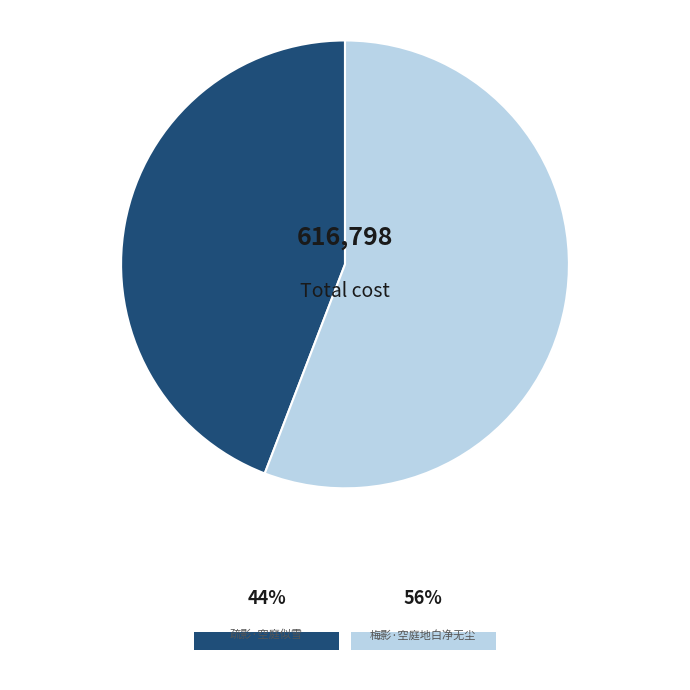

What is the ratio of the value at 梅影·空庭地白净无尘 to the value at 疏影·空庭似雪?

1.3